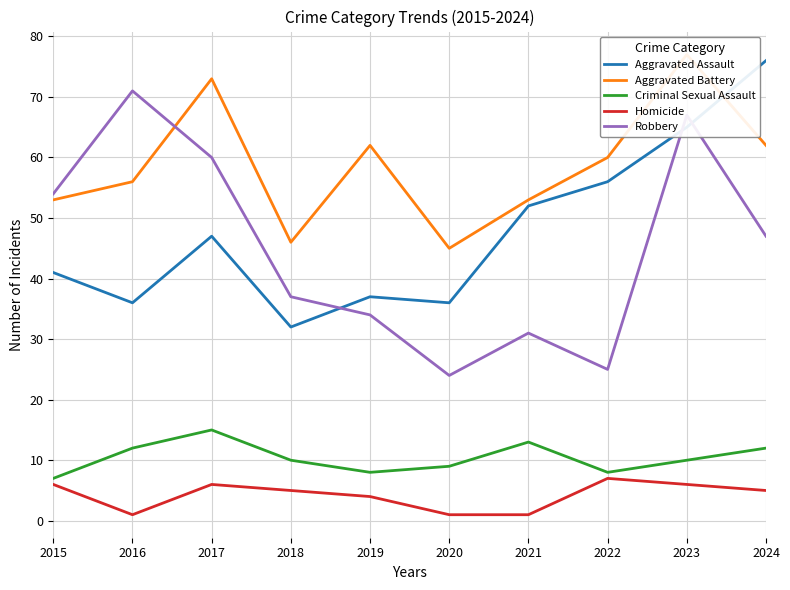

Where is the first local maximum for Criminal Sexual Assault?

2017